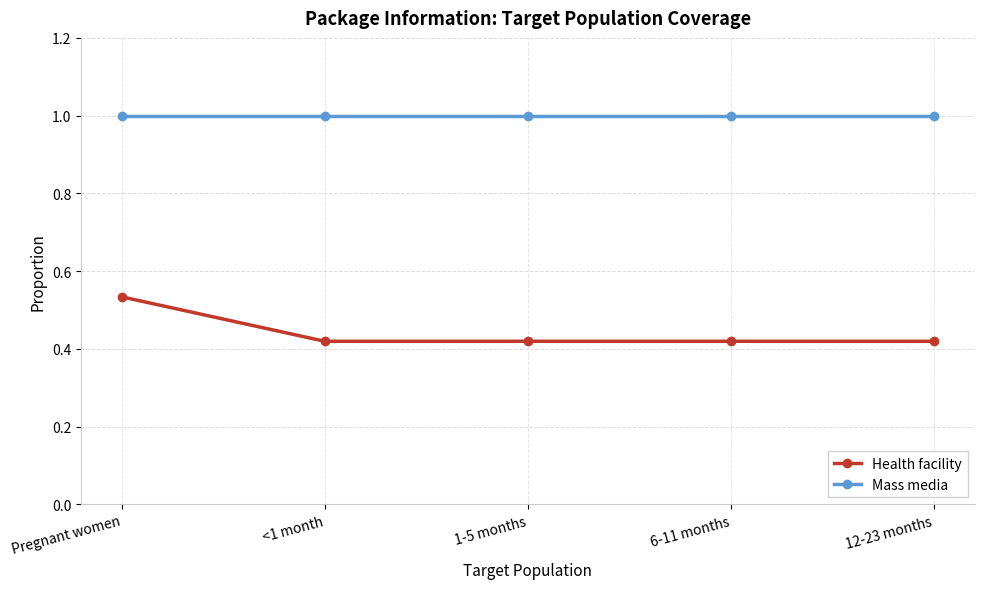

What is the maximum value shown in the chart?

1.0